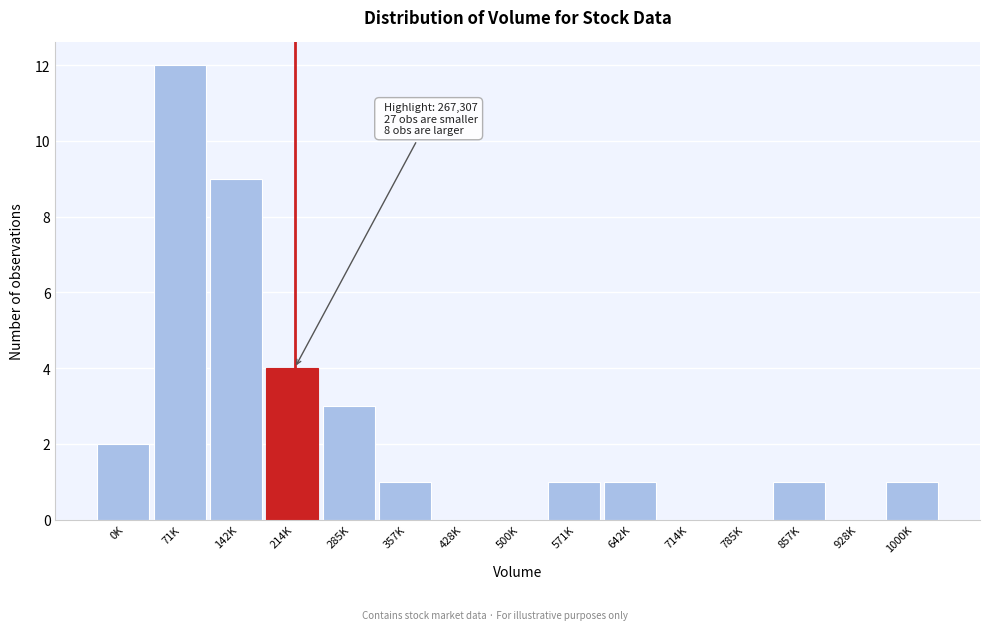

Reading right to left, extract all data points from this chart.

1000K=1	928K=0	857K=1	785K=0	714K=0	642K=1	571K=1	500K=0	428K=0	357K=1	285K=3	214K=4	142K=9	71K=12	0K=2